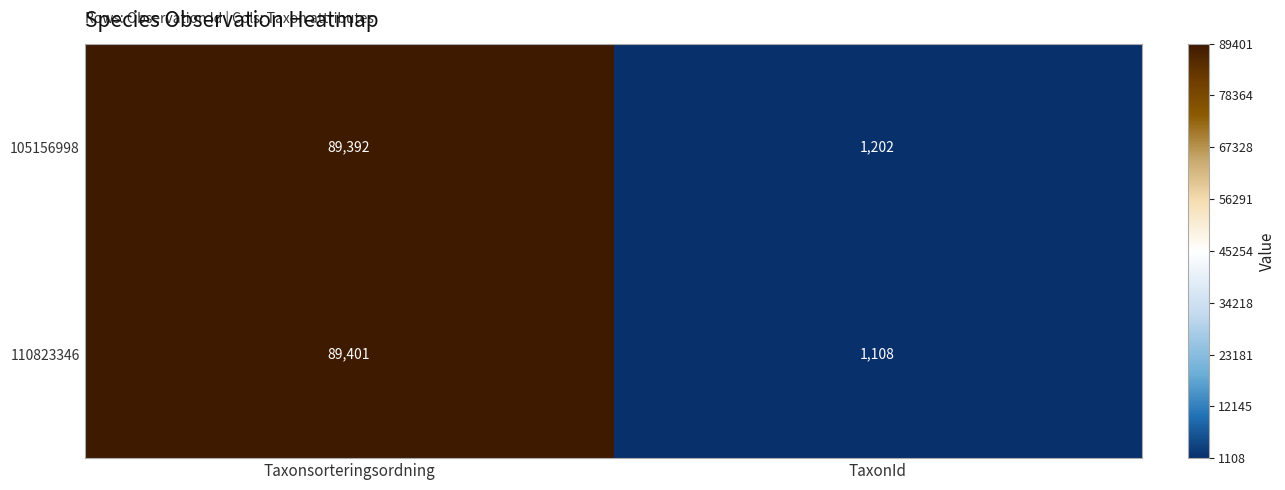

How many distinct data groups are displayed?

2